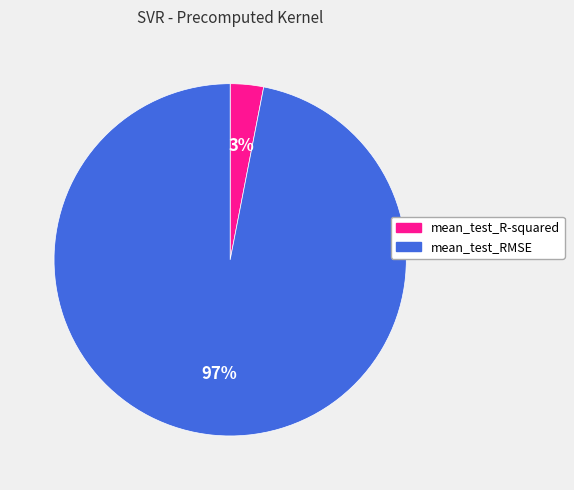

What is the largest slice in the pie chart?

mean_test_RMSE